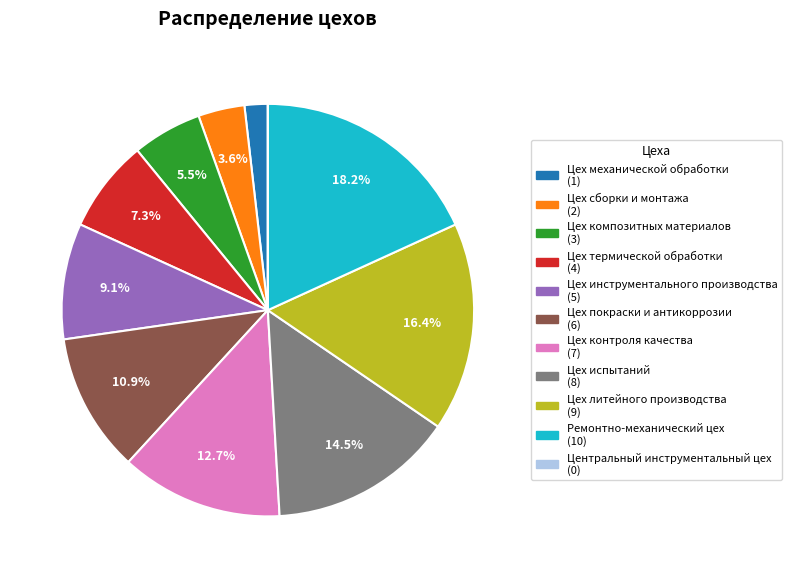

To the nearest percent, what is the combined percentage of Цех покраски и антикоррозии and Цех литейного производства?

27%